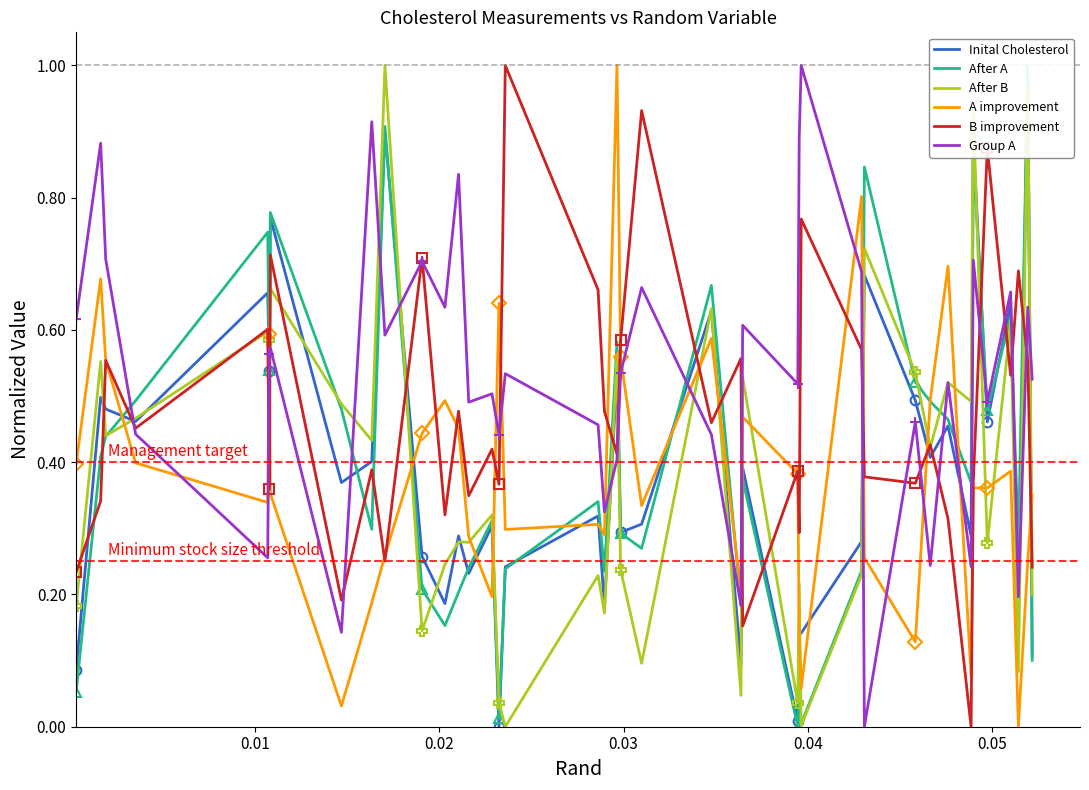

The After B series shows -0.6 at 16. True or false?

False